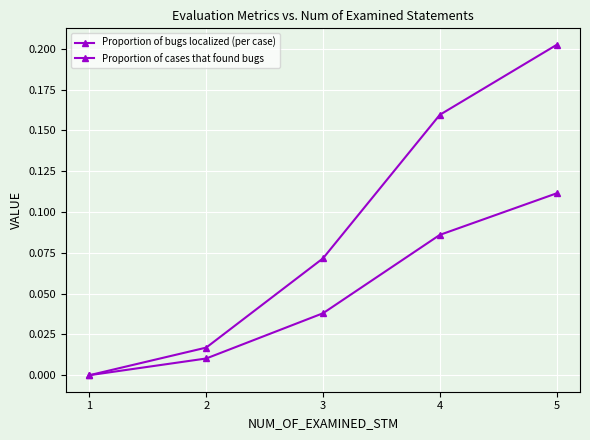

How many positive values does the Proportion of cases that found bugs series have?

4